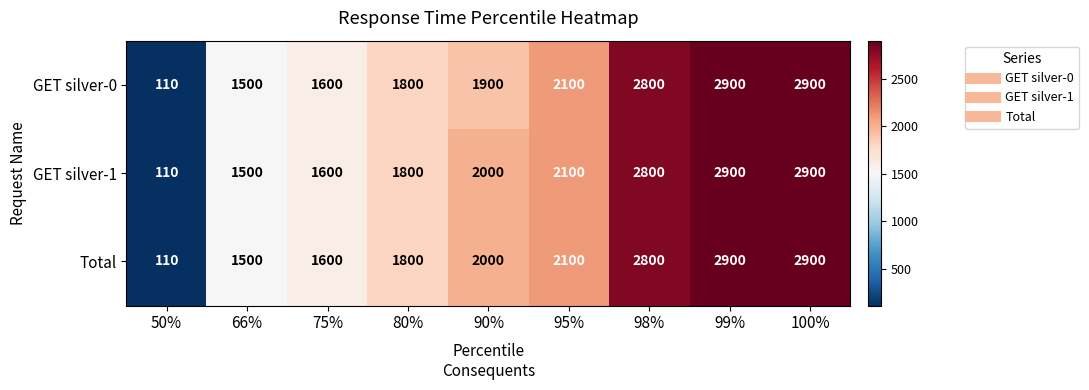

Reading right to left, transcribe all the data shown in this chart.

GET silver-0: 2900	2900	2800	2100	1900	1800	1600	1500	110
GET silver-1: 2900	2900	2800	2100	2000	1800	1600	1500	110
Total: 2900	2900	2800	2100	2000	1800	1600	1500	110